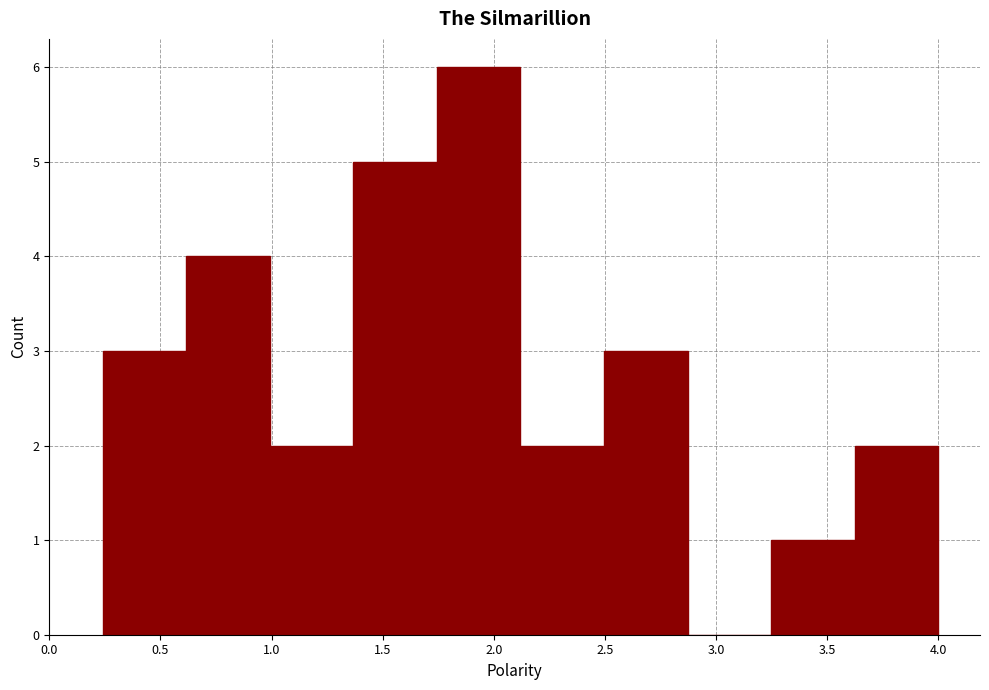

Reading left to right, list every bar in this chart as the range it spans on the x-axis followed by its height. Neither the bar edges nor the heights are printed on the chart, so give them approximately, as read against the axes.

0.25 to 0.60: 3
0.60 to 1.00: 4
1.00 to 1.35: 2
1.35 to 1.75: 5
1.75 to 2.10: 6
2.10 to 2.50: 2
2.50 to 2.85: 3
2.85 to 3.25: 0
3.25 to 3.60: 1
3.60 to 4.00: 2